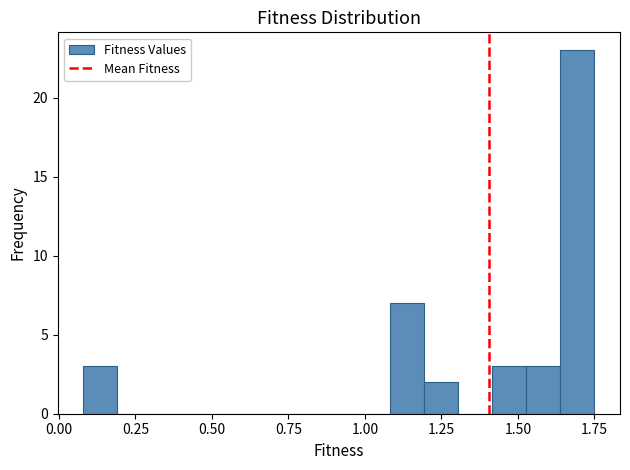

Read against the x-axis, roughly where is the centre of the tallest bar?

1.70